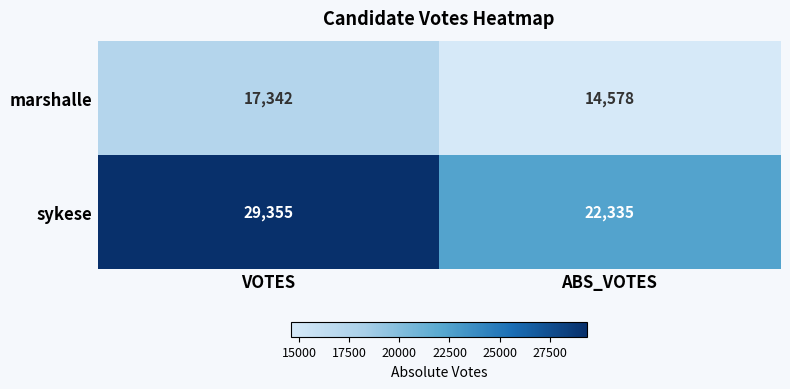

Reading left to right, transcribe all the data shown in this chart.

marshalle: 17342	14578
sykese: 29355	22335